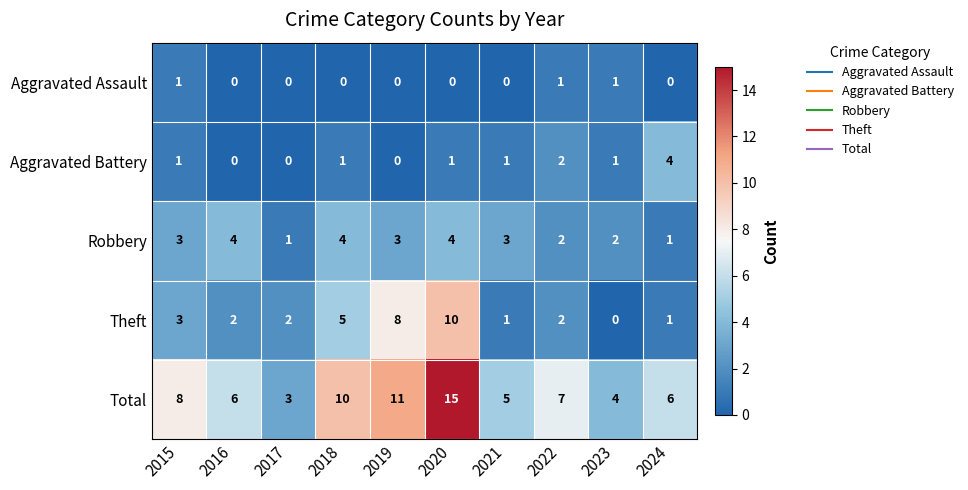

What is the sum of all Robbery values?

27